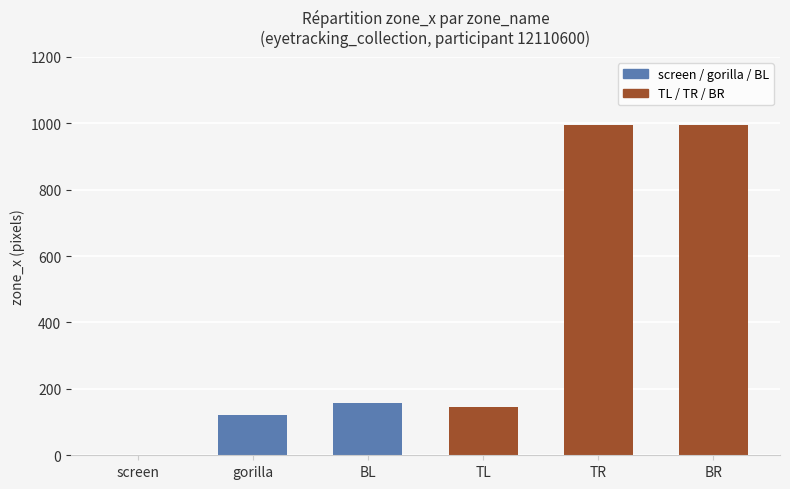

What is the ratio of the value at BR to the value at TL?

6.9